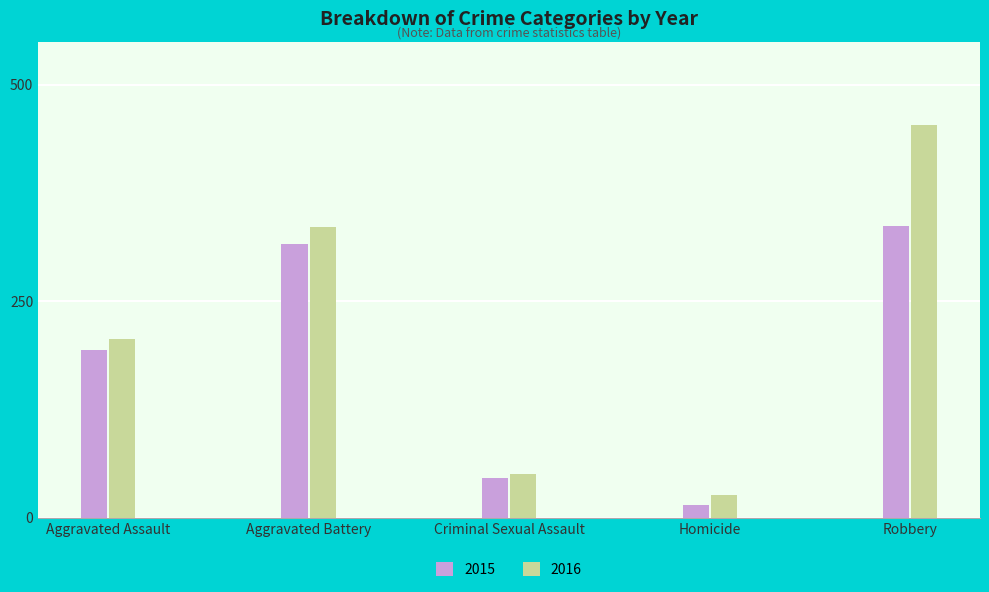

Which series has the largest total across all categories?

2016